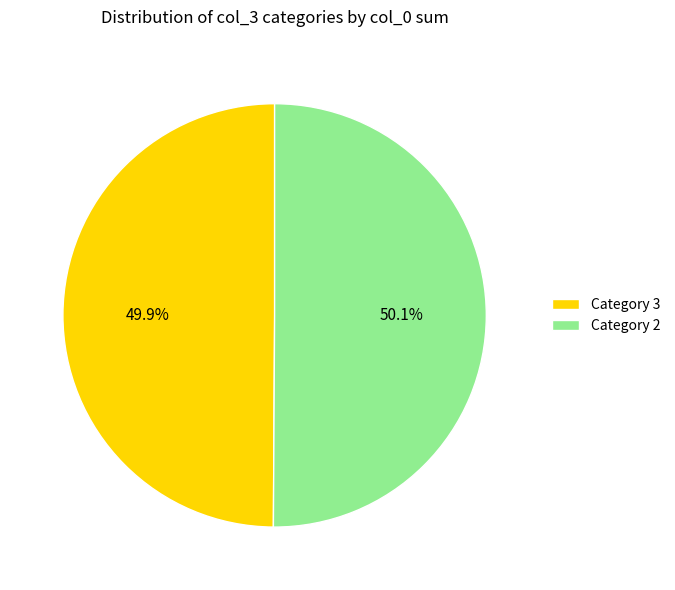

What is the ratio of the value at Category 3 to the value at Category 2?

1.0